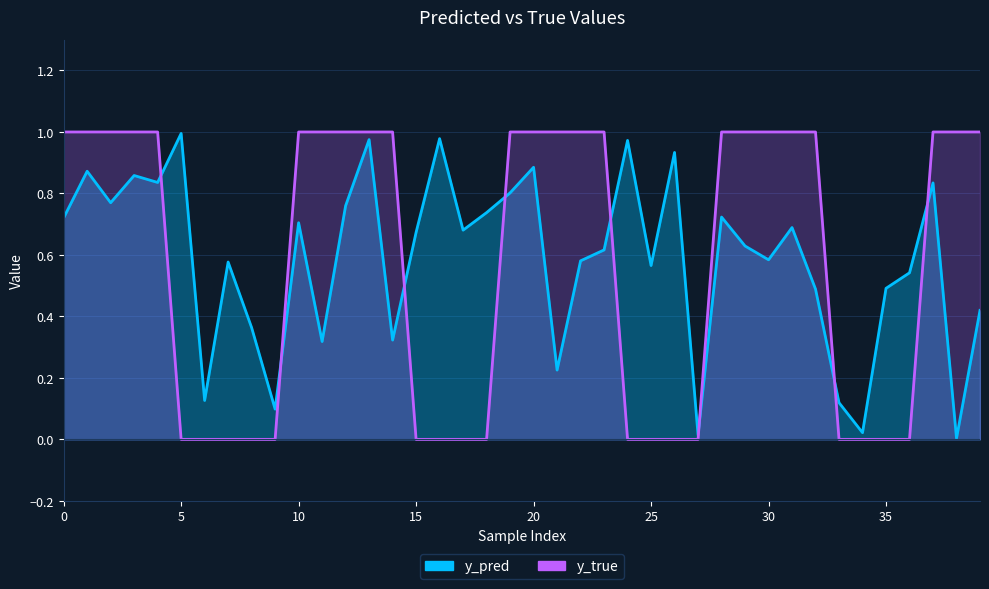

The value of y_pred at 34 is 0.0. True or false?

False